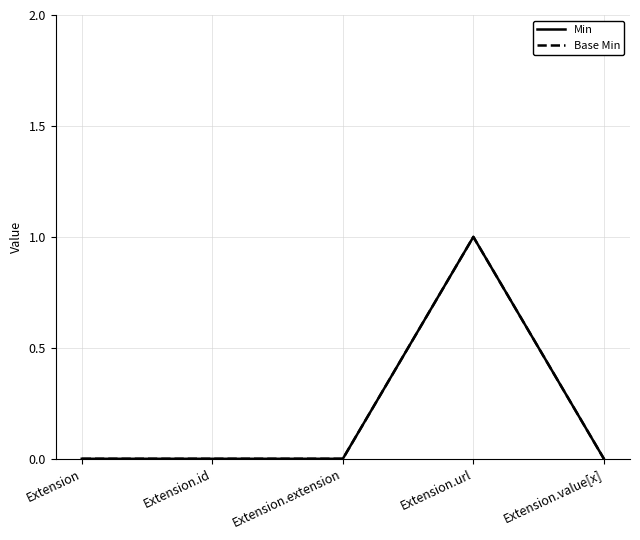

Reading right to left, transcribe all the data shown in this chart.

Min: 0	1	0	0	0
Base Min: 0	1	0	0	0